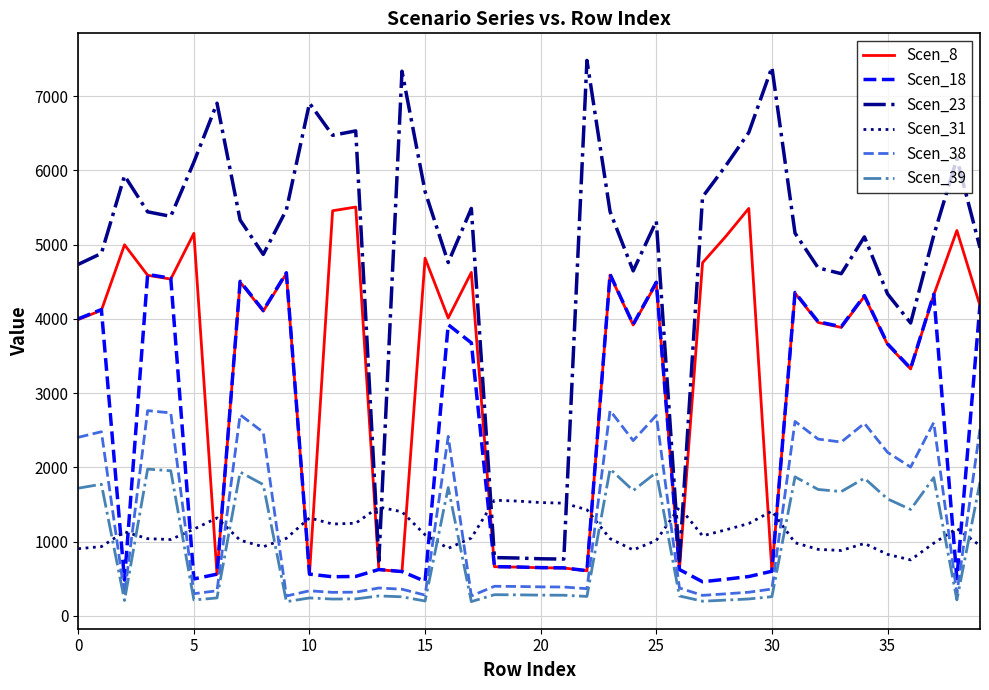

What is the maximum value shown in the chart?

7481.7